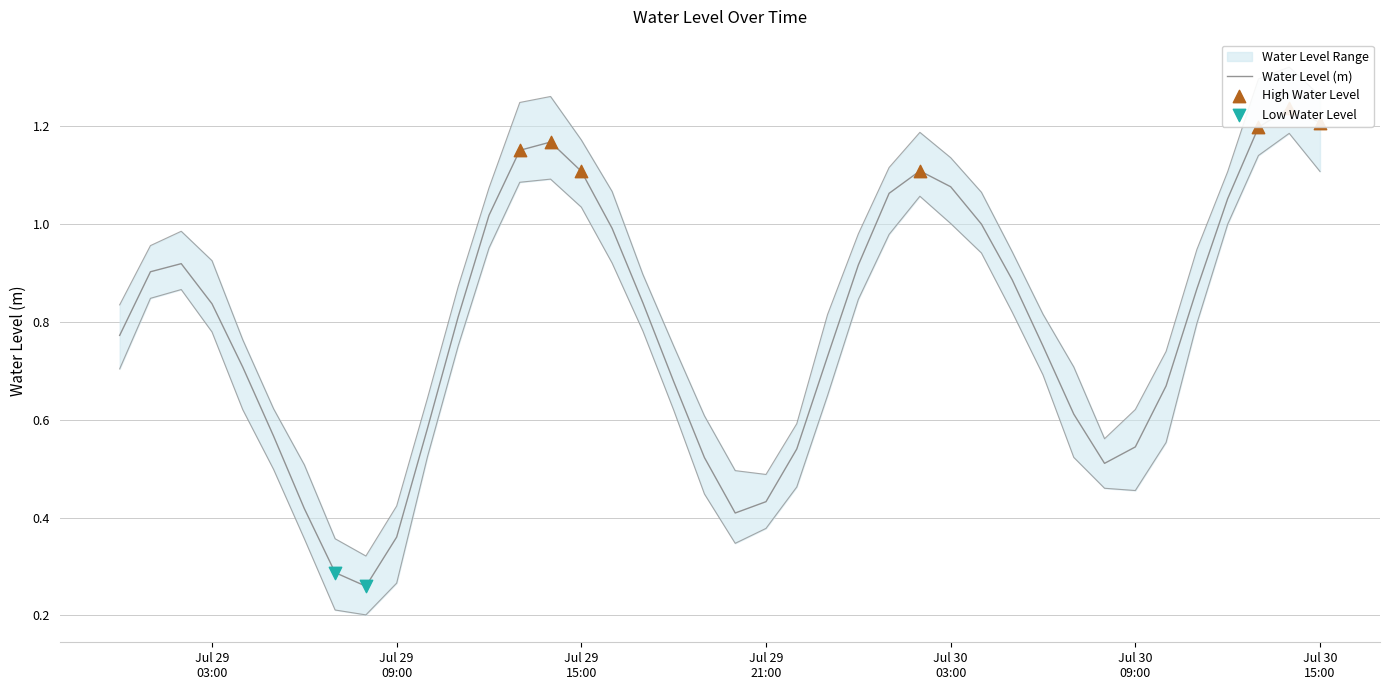

Between 2025-07-29 23:00:00 and 2025-07-30 06:00:00, which is larger?

2025-07-30 06:00:00